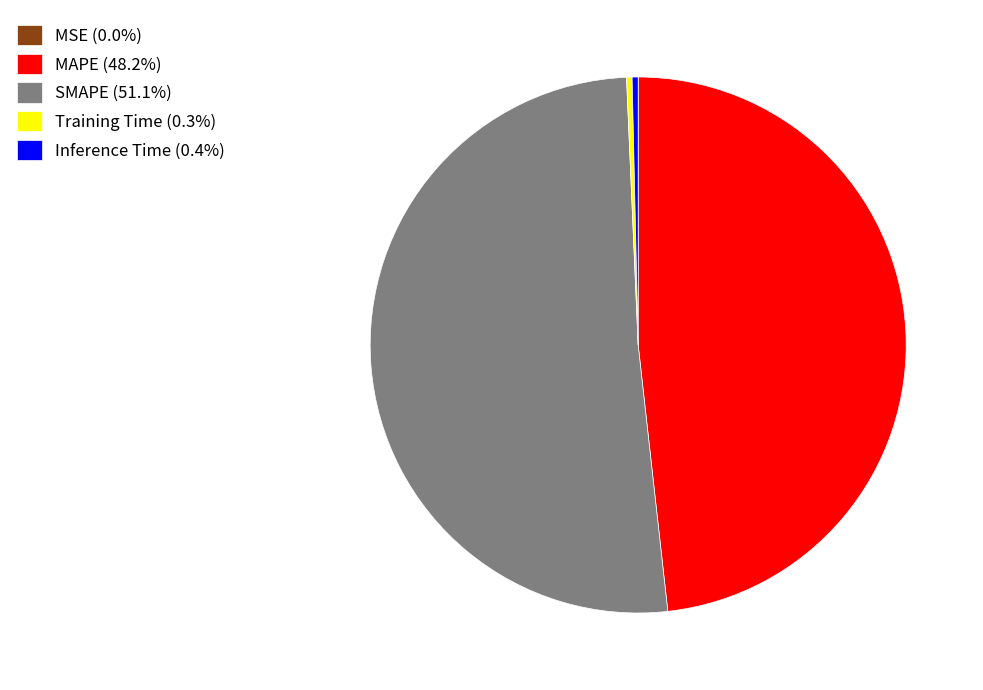

The Inference Time slice represents 0% of the pie. True or false?

True